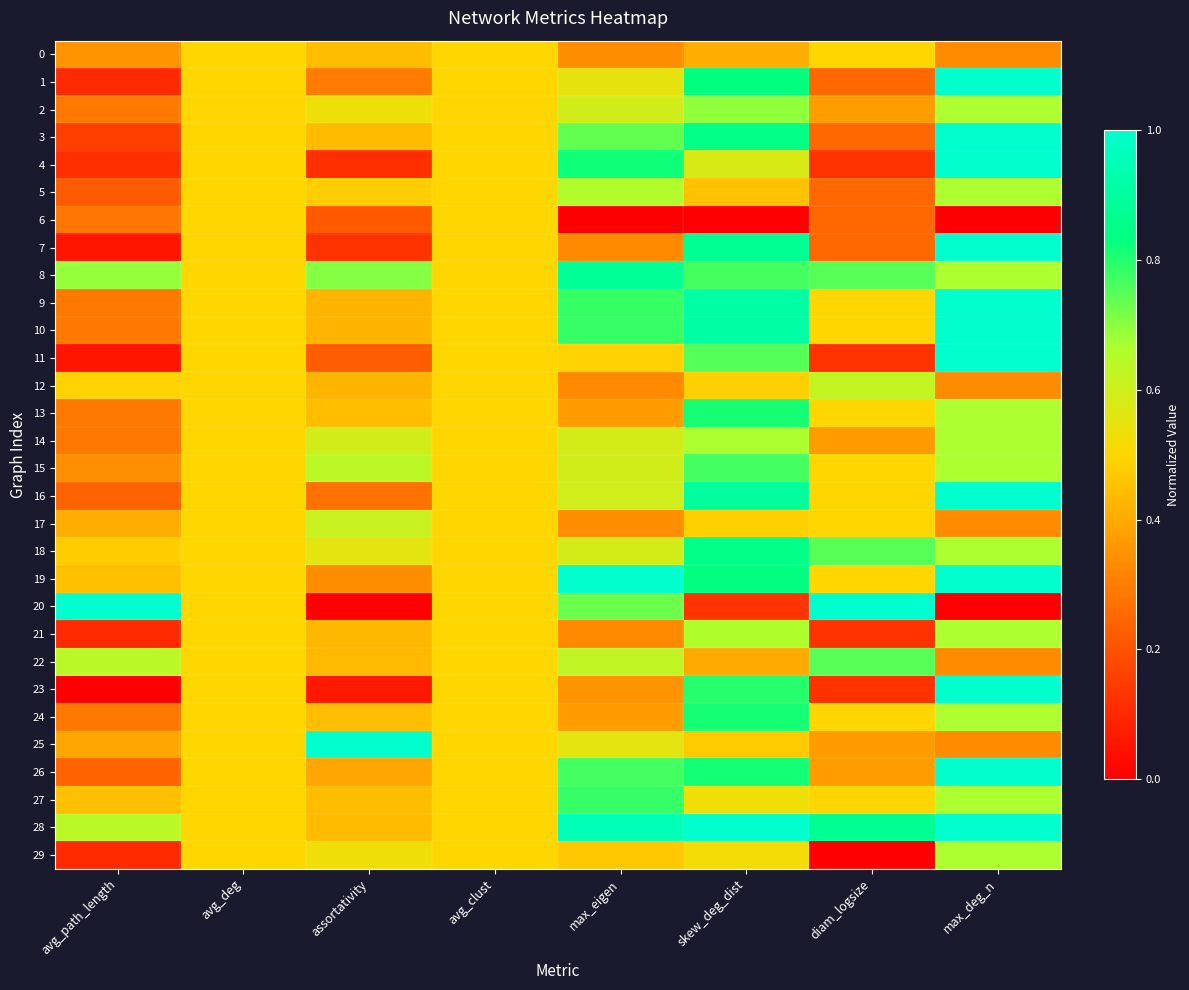

Which series changed the most between avg_deg and max_deg_n?

1